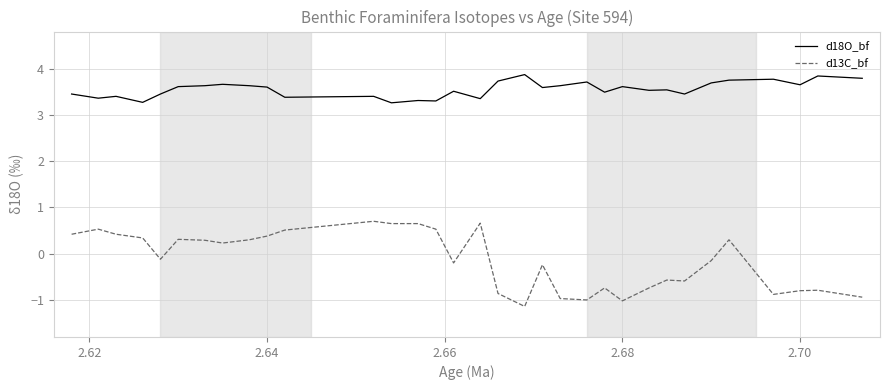

Which series has the largest total across all categories?

d18O_bf